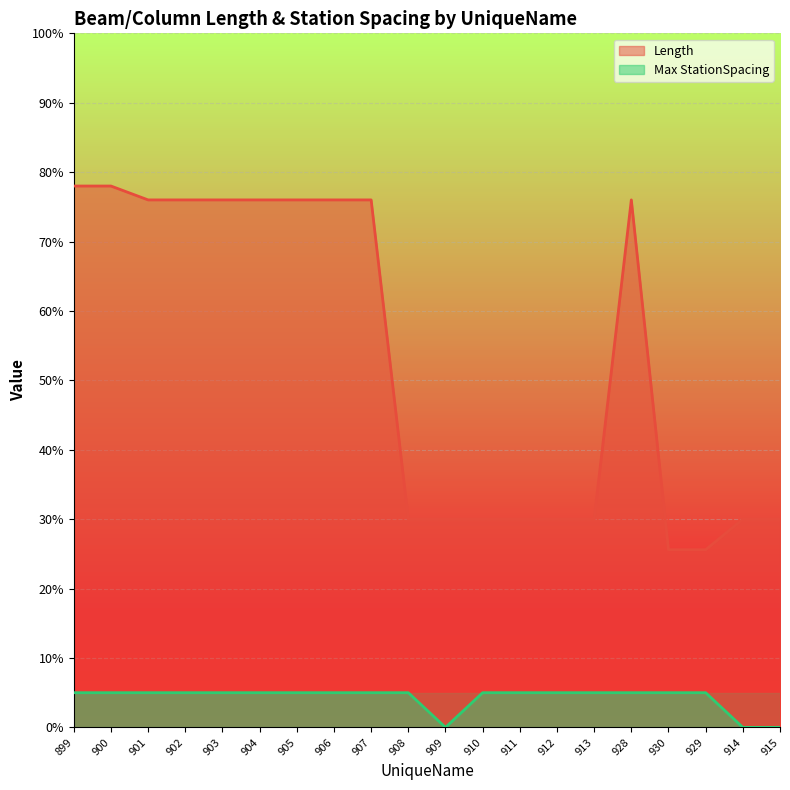

Where is Max StationSpacing nearest to the value 0?

909